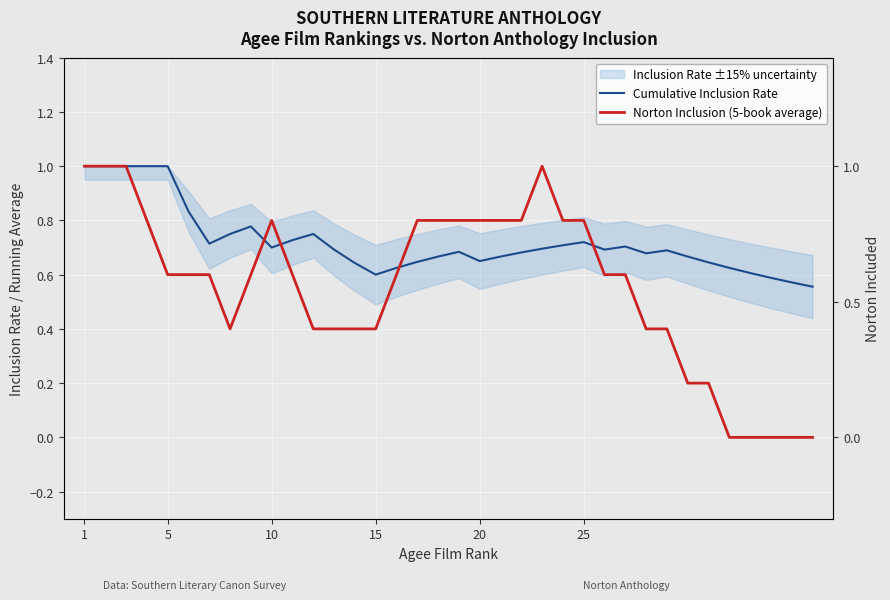

Is the value of Cumulative Inclusion Rate at 27 greater than the value of Norton Inclusion (5-book average) at 7?

Yes